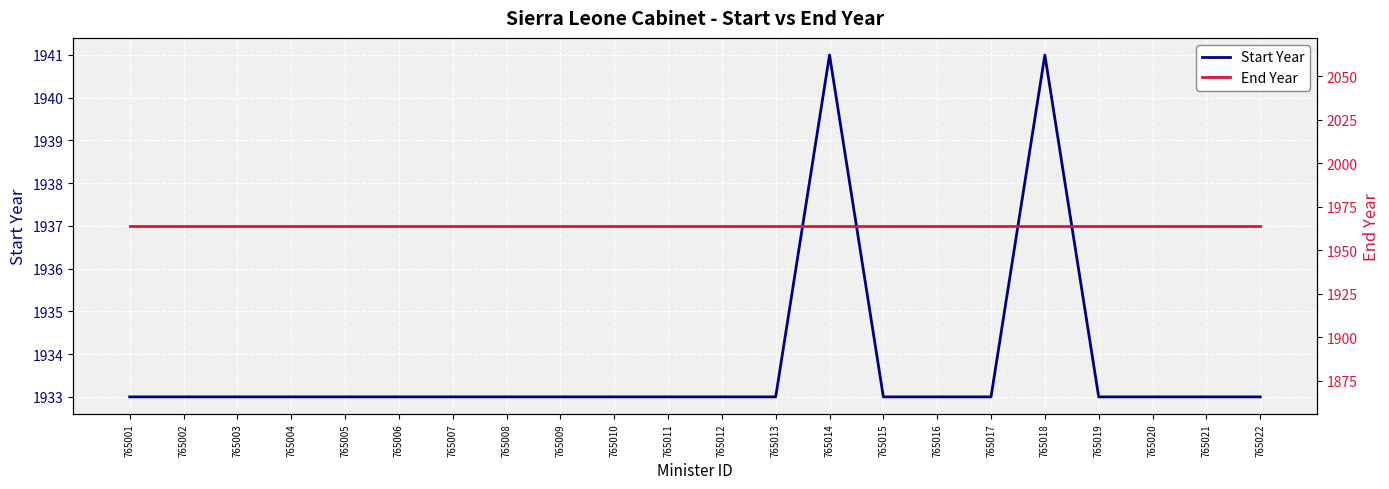

At which category is the sum across all series the highest?

765014